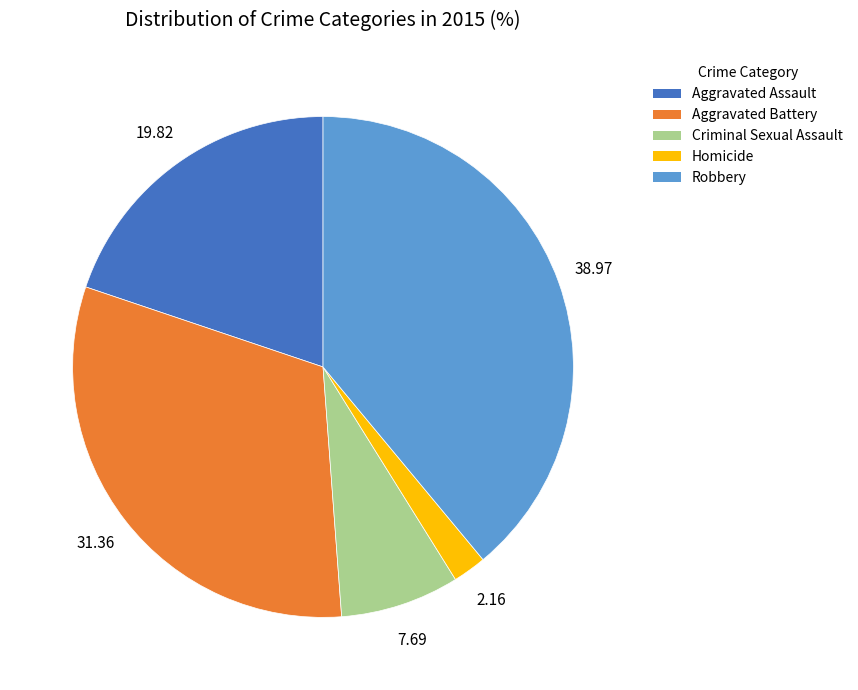

Do Aggravated Assault and Criminal Sexual Assault together represent more than half of the pie?

No